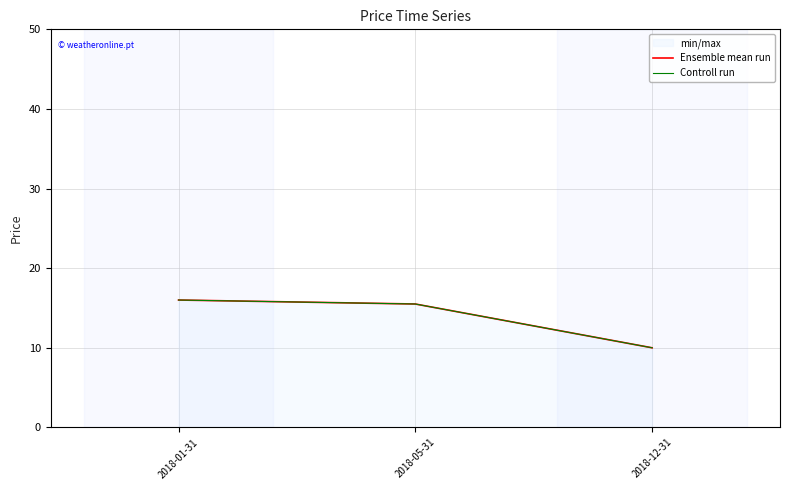

List the labels in order of Ensemble mean run value, smallest first.

2018-12-31, 2018-05-31, 2018-01-31